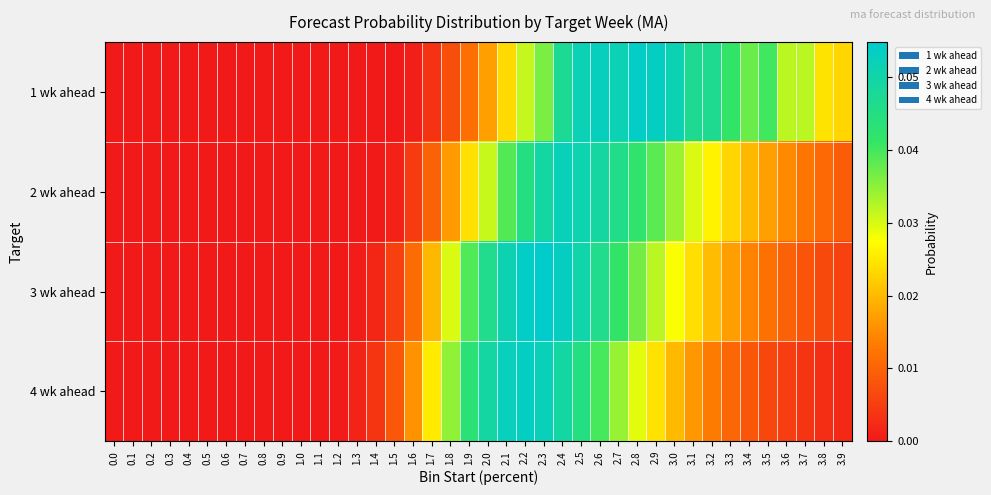

Reading left to right, list all the values displayed in this chart.

1 wk ahead: 0.0=0.0	0.1=0.0	0.2=0.0	0.3=0.0	0.4=0.0	0.5=0.0	0.6=0.0	0.7=0.0	0.8=0.0	0.9=0.0	1.0=0.0	1.1=0.0	1.2=0.0	1.3=0.0	1.4=0.0	1.5=0.0	1.6=0.0	1.7=0.0	1.8=0.0	1.9=0.0	2.0=0.0	2.1=0.0	2.2=0.0	2.3=0.0	2.4=0.0	2.5=0.1	2.6=0.1	2.7=0.1	2.8=0.1	2.9=0.1	3.0=0.1	3.1=0.0	3.2=0.0	3.3=0.0	3.4=0.0	3.5=0.0	3.6=0.0	3.7=0.0	3.8=0.0	3.9=0.0
2 wk ahead: 0.0=0.0	0.1=0.0	0.2=0.0	0.3=0.0	0.4=0.0	0.5=0.0	0.6=0.0	0.7=0.0	0.8=0.0	0.9=0.0	1.0=0.0	1.1=0.0	1.2=0.0	1.3=0.0	1.4=0.0	1.5=0.0	1.6=0.0	1.7=0.0	1.8=0.0	1.9=0.0	2.0=0.0	2.1=0.0	2.2=0.0	2.3=0.0	2.4=0.1	2.5=0.1	2.6=0.0	2.7=0.0	2.8=0.0	2.9=0.0	3.0=0.0	3.1=0.0	3.2=0.0	3.3=0.0	3.4=0.0	3.5=0.0	3.6=0.0	3.7=0.0	3.8=0.0	3.9=0.0
3 wk ahead: 0.0=0.0	0.1=0.0	0.2=0.0	0.3=0.0	0.4=0.0	0.5=0.0	0.6=0.0	0.7=0.0	0.8=0.0	0.9=0.0	1.0=0.0	1.1=0.0	1.2=0.0	1.3=0.0	1.4=0.0	1.5=0.0	1.6=0.0	1.7=0.0	1.8=0.0	1.9=0.0	2.0=0.0	2.1=0.1	2.2=0.1	2.3=0.1	2.4=0.1	2.5=0.1	2.6=0.0	2.7=0.0	2.8=0.0	2.9=0.0	3.0=0.0	3.1=0.0	3.2=0.0	3.3=0.0	3.4=0.0	3.5=0.0	3.6=0.0	3.7=0.0	3.8=0.0	3.9=0.0
4 wk ahead: 0.0=0.0	0.1=0.0	0.2=0.0	0.3=0.0	0.4=0.0	0.5=0.0	0.6=0.0	0.7=0.0	0.8=0.0	0.9=0.0	1.0=0.0	1.1=0.0	1.2=0.0	1.3=0.0	1.4=0.0	1.5=0.0	1.6=0.0	1.7=0.0	1.8=0.0	1.9=0.0	2.0=0.0	2.1=0.1	2.2=0.1	2.3=0.1	2.4=0.0	2.5=0.0	2.6=0.0	2.7=0.0	2.8=0.0	2.9=0.0	3.0=0.0	3.1=0.0	3.2=0.0	3.3=0.0	3.4=0.0	3.5=0.0	3.6=0.0	3.7=0.0	3.8=0.0	3.9=0.0